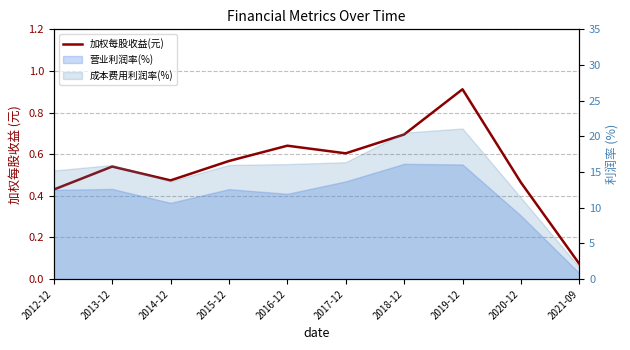

Which category has the lowest value across all series?

2021-09